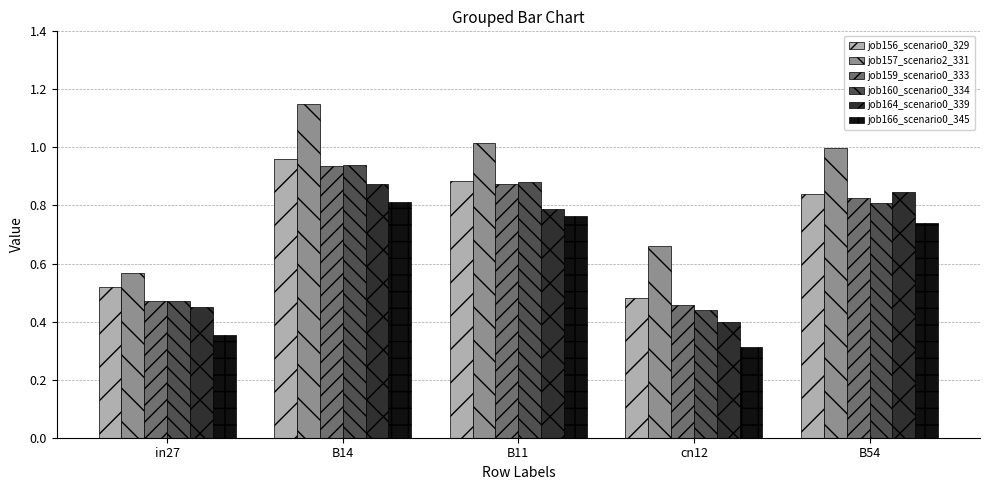

Is it true that job157_scenario2_331 equals 1.5 at B11?

False